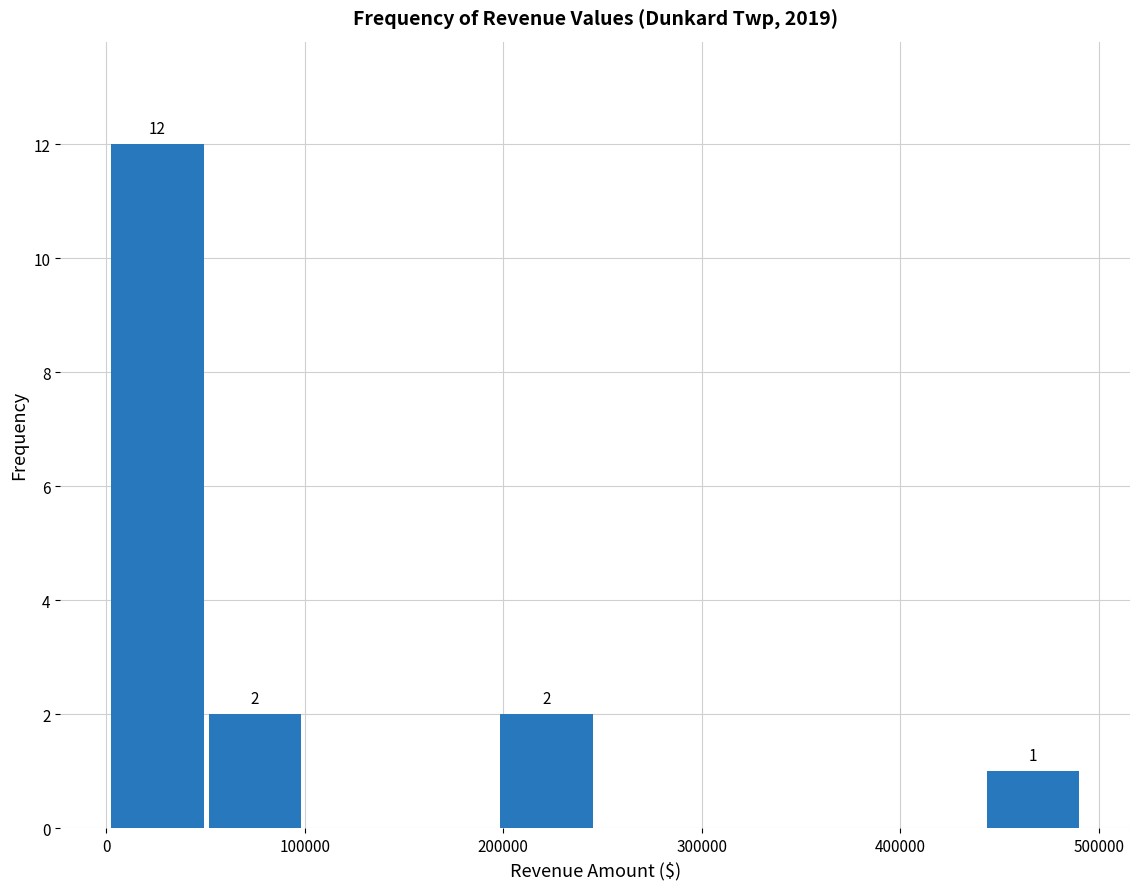

Which range on the x-axis has the tallest bar?

0 to 50000